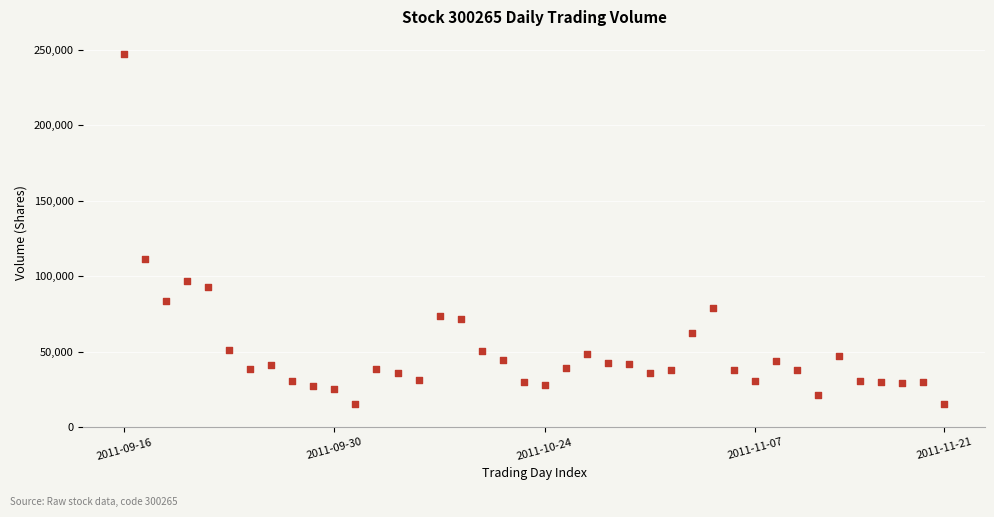

What is the range of Y values (max minus min)?

231237